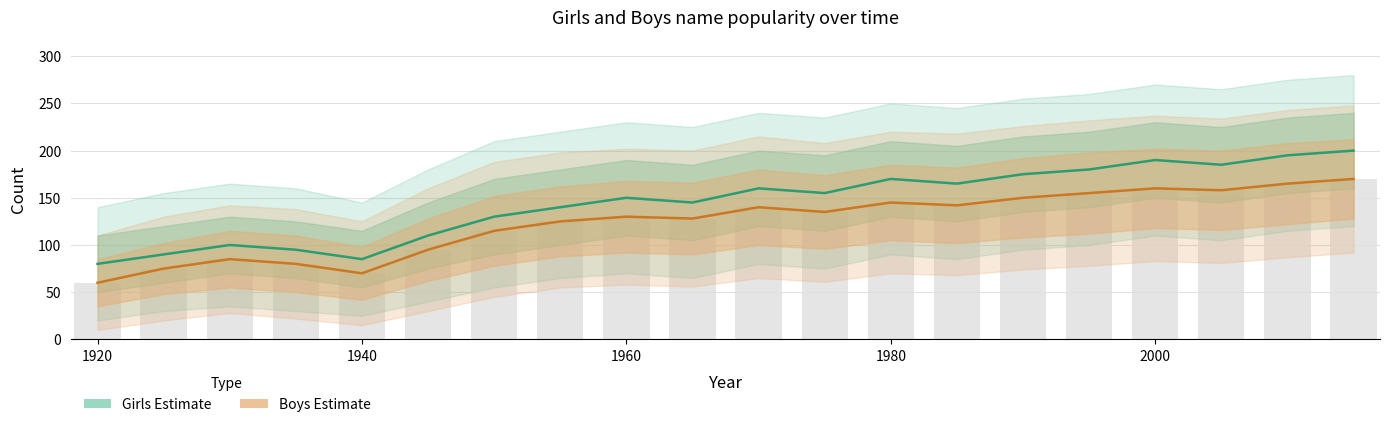

Reading right to left, transcribe all the data shown in this chart.

Girls (Estimate): 200	195	185	190	180	175	165	170	155	160	145	150	140	130	110	85	95	100	90	80
Boys (Estimate based on partial data): 170	165	158	160	155	150	142	145	135	140	128	130	125	115	95	70	80	85	75	60